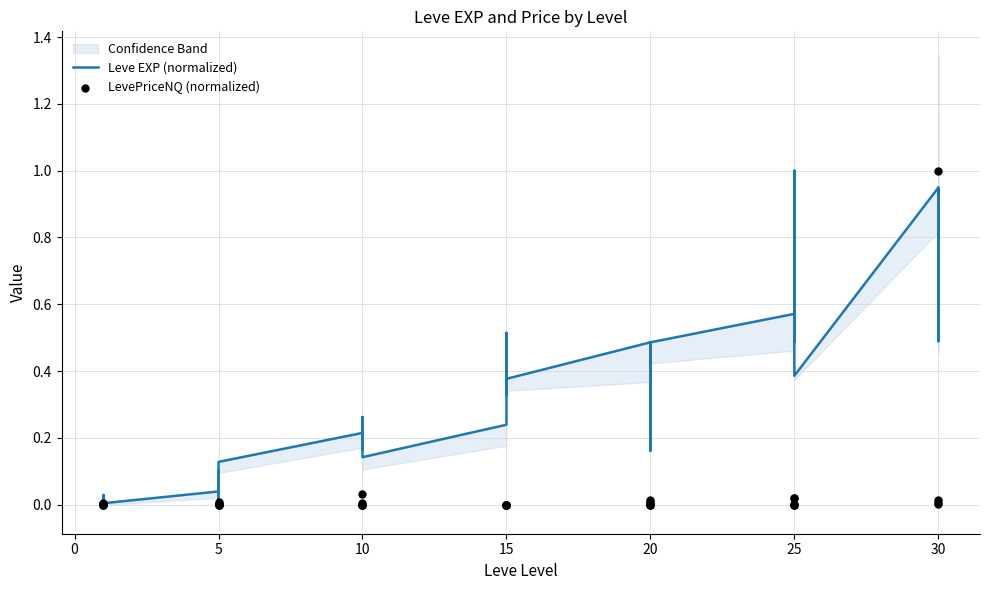

What is the total value across all series at 20?

0.5